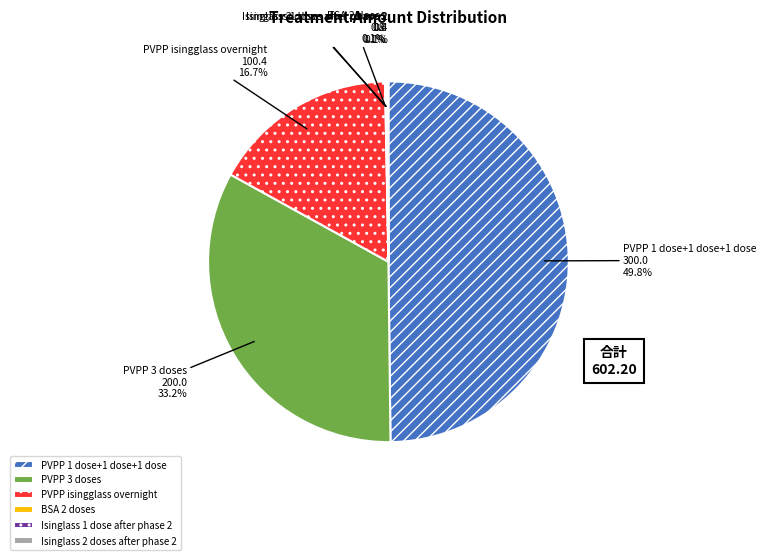

Does PVPP 3 doses account for over 50% of the chart?

No